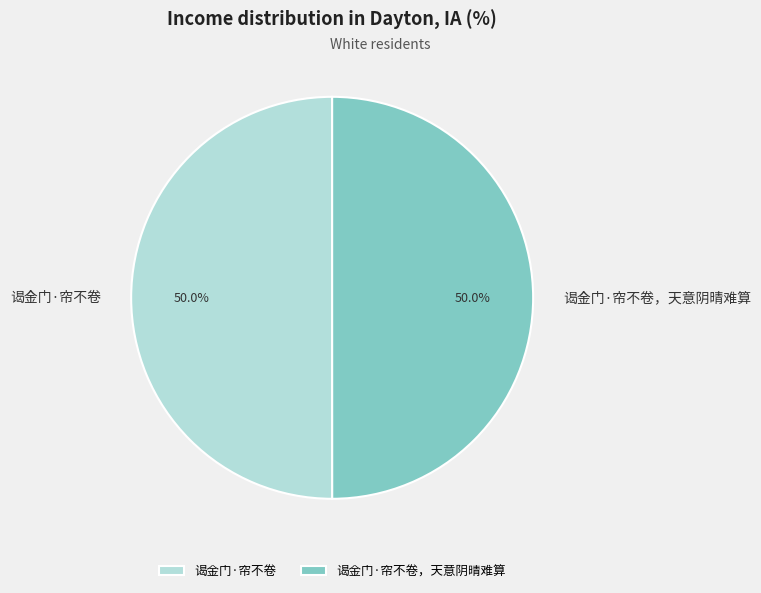

What is the ratio of the value at 谒金门·帘不卷 to the value at 谒金门·帘不卷，天意阴晴难算?

1.0